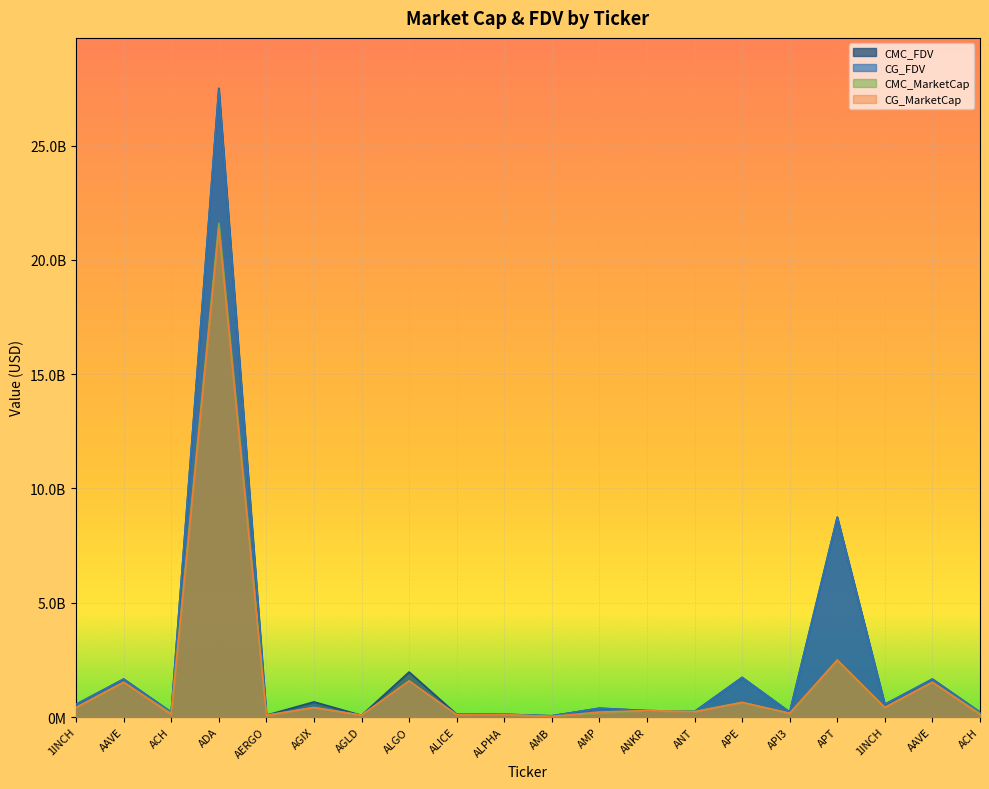

Which label corresponds to the largest value in the chart?

ADA